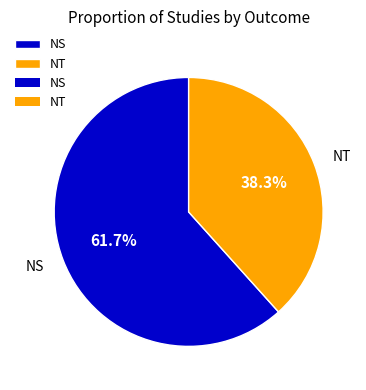

Rank the categories by value from highest to lowest.

NS, NT